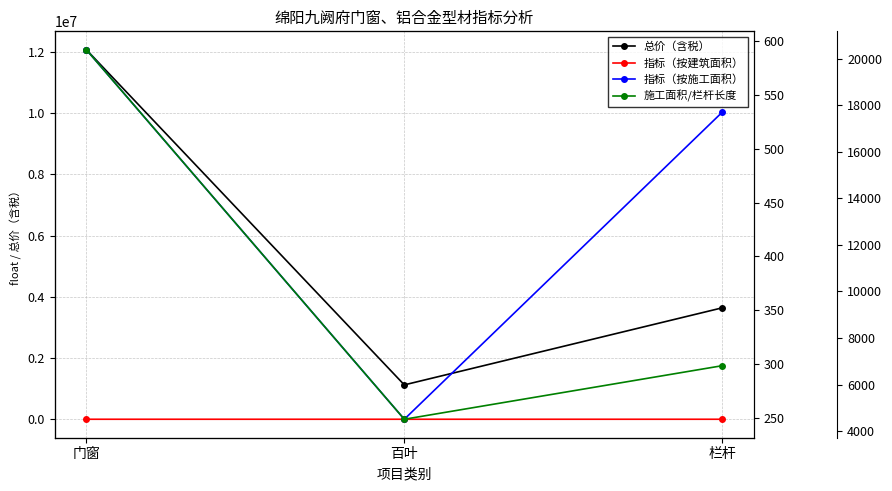

What is the value of the 施工面积/栏杆长度 point at the 3rd from the left?

6811.7